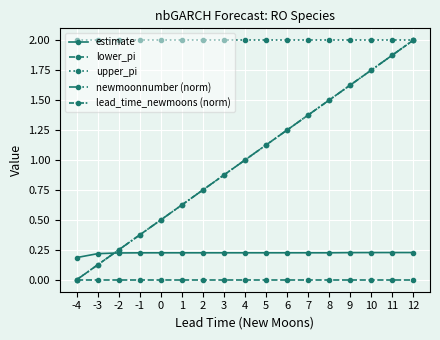

At how many categories does at least one series exceed 1?

17